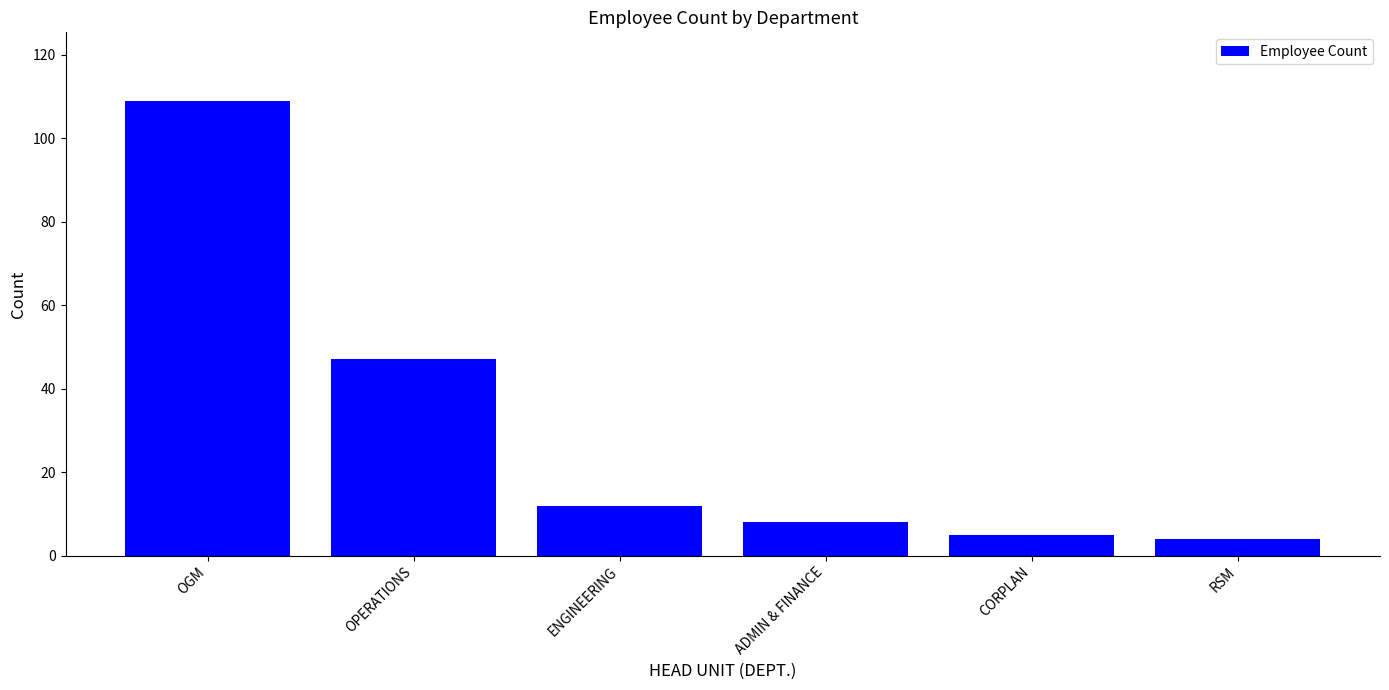

What is the difference between the second highest and minimum values?

43